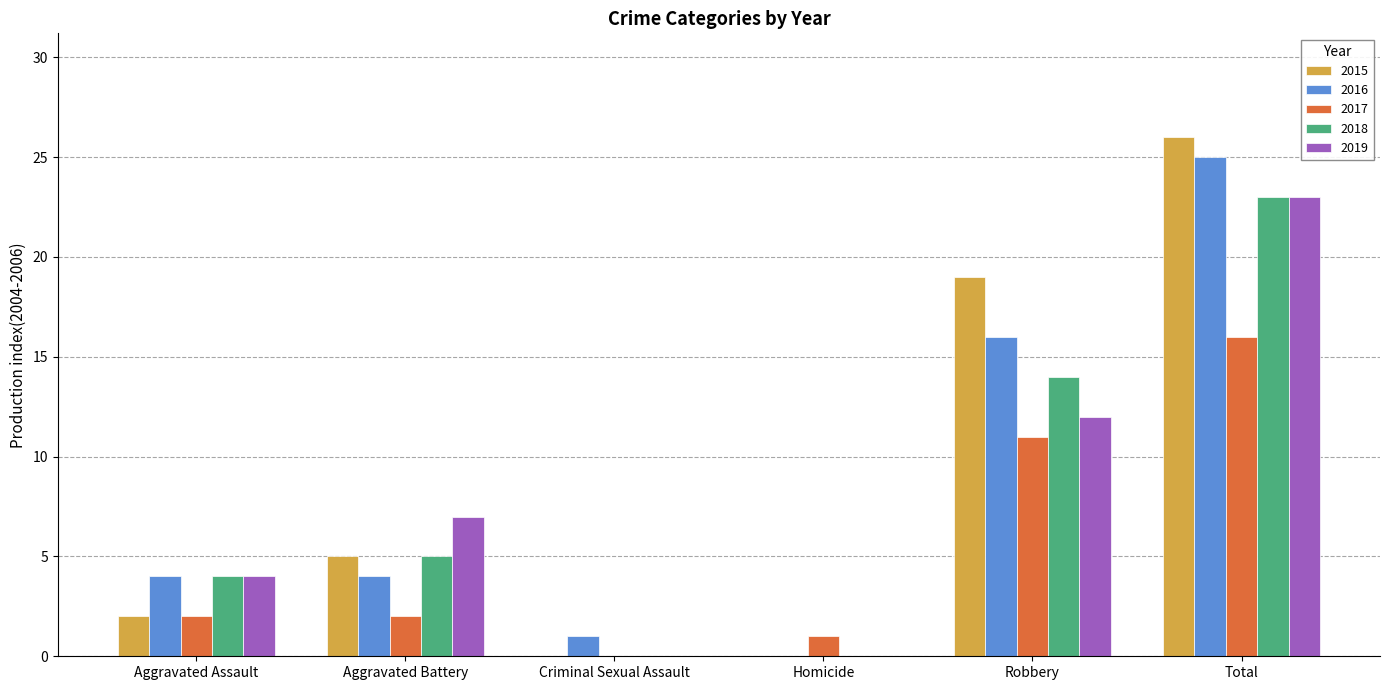

The 2018 series shows 9 at Aggravated Battery. True or false?

False